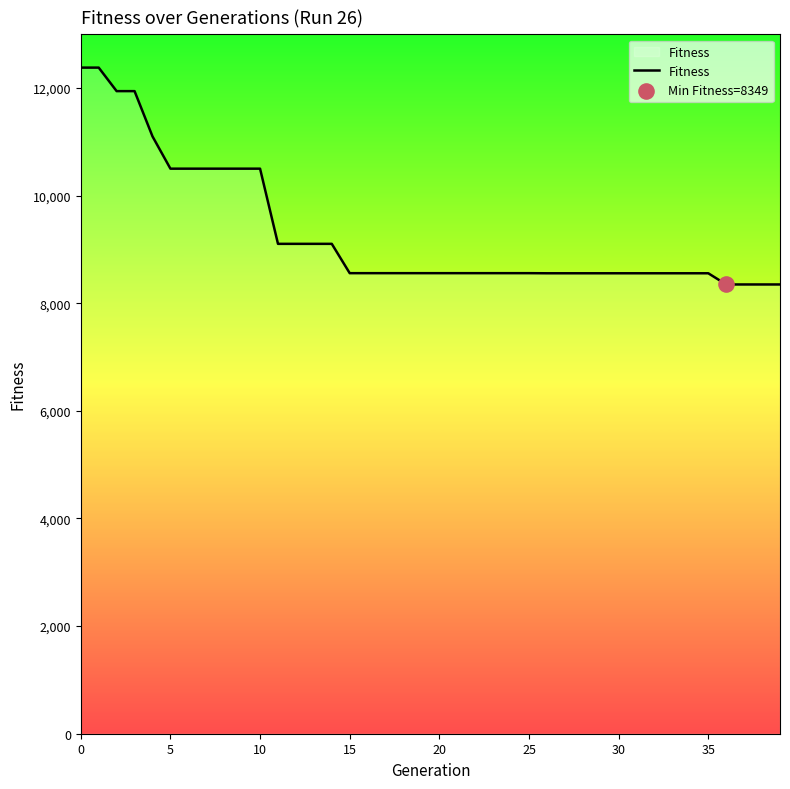

What is the maximum value shown in the chart?

12379